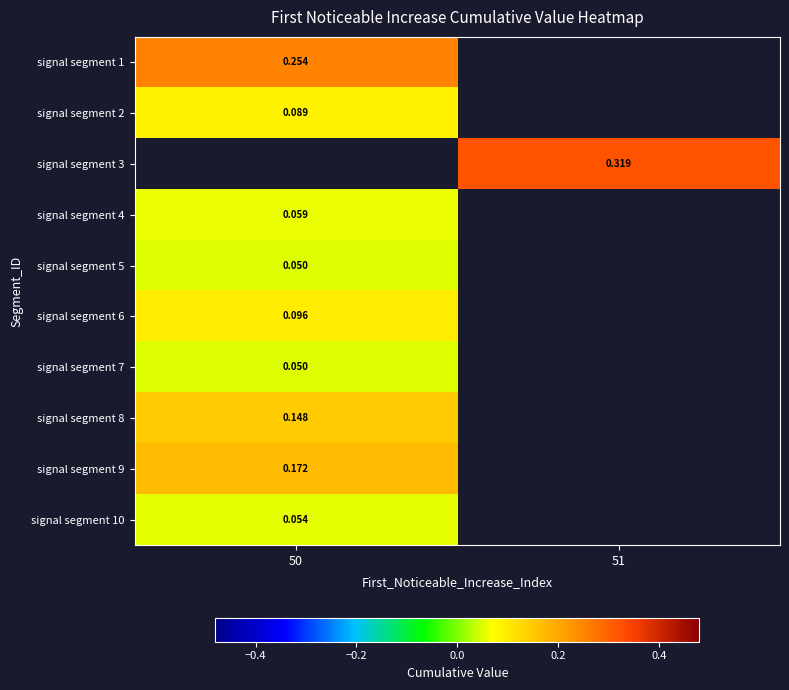

What is the greatest value displayed?

0.3